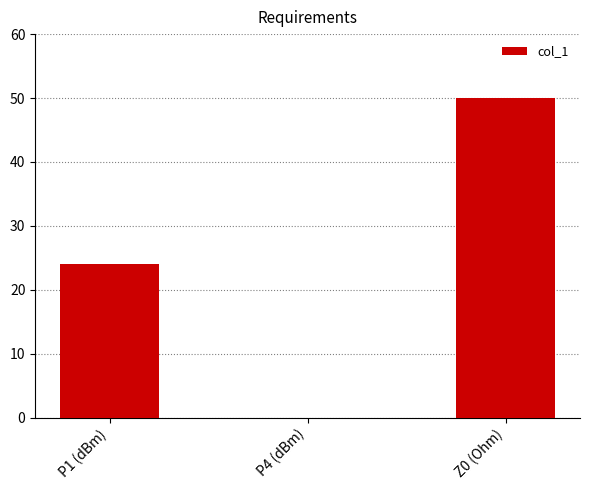

Where is the data nearest to the value 25?

P1 (dBm)